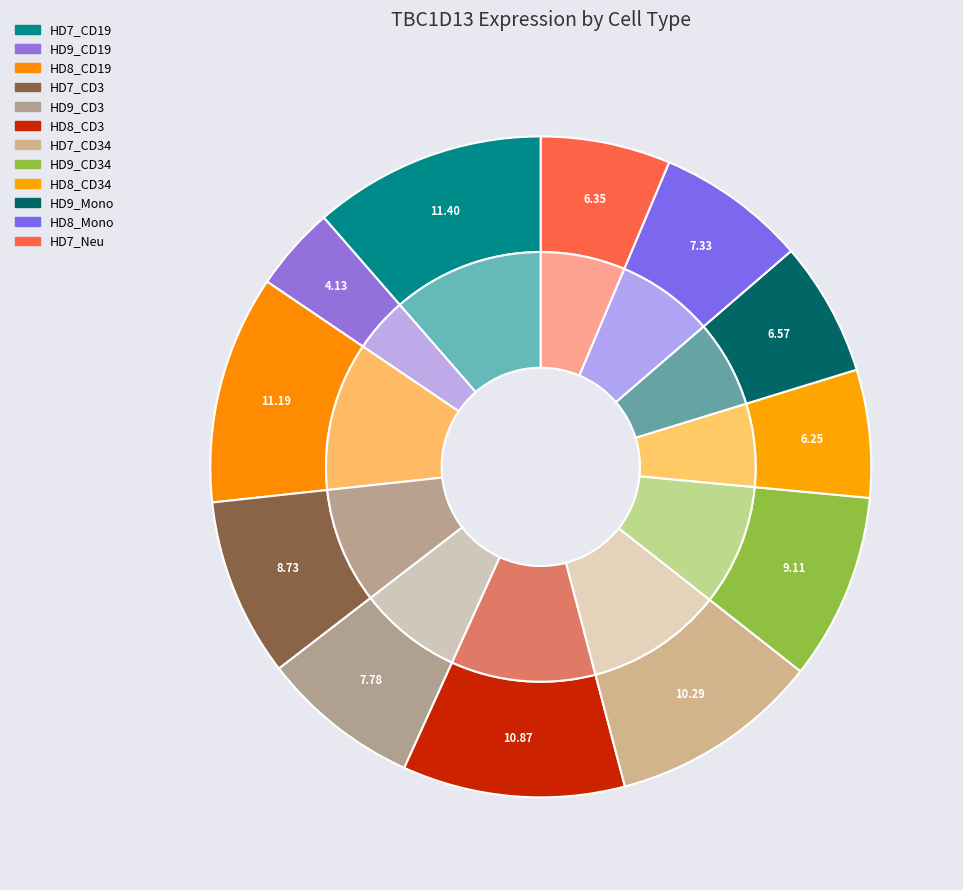

To the nearest percent, what is the difference between the largest and smallest slice percentages?

7%